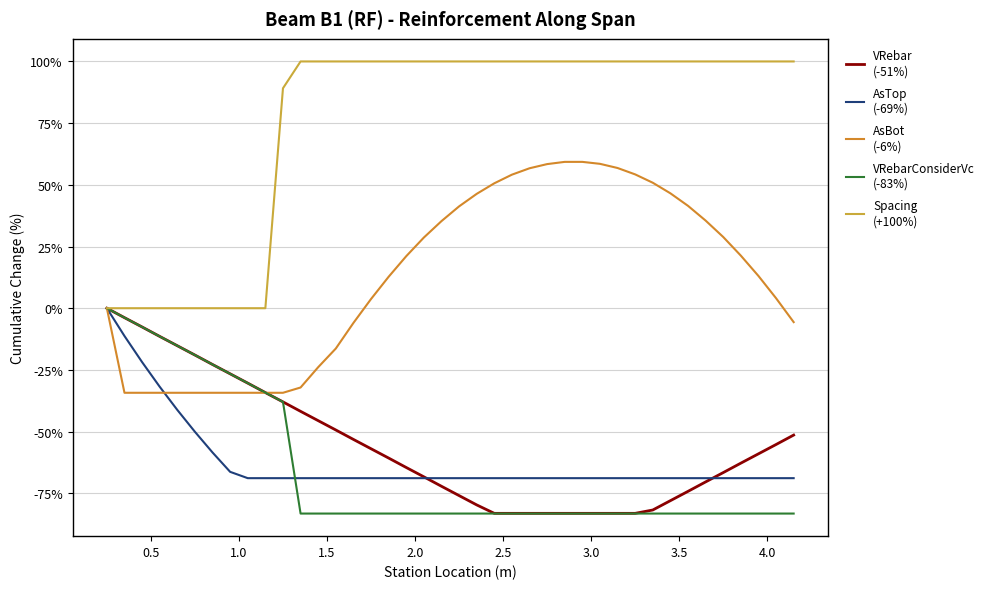

Is this an area chart (filled region under the line)?

No